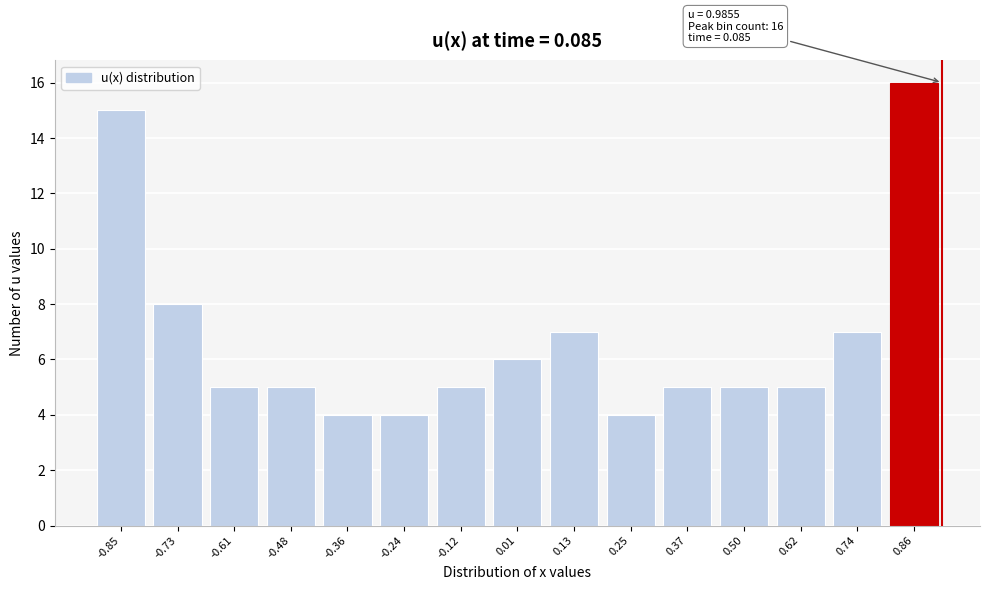

Reading left to right, transcribe all the data shown in this chart.

15	8	5	5	4	4	5	6	7	4	5	5	5	7	16